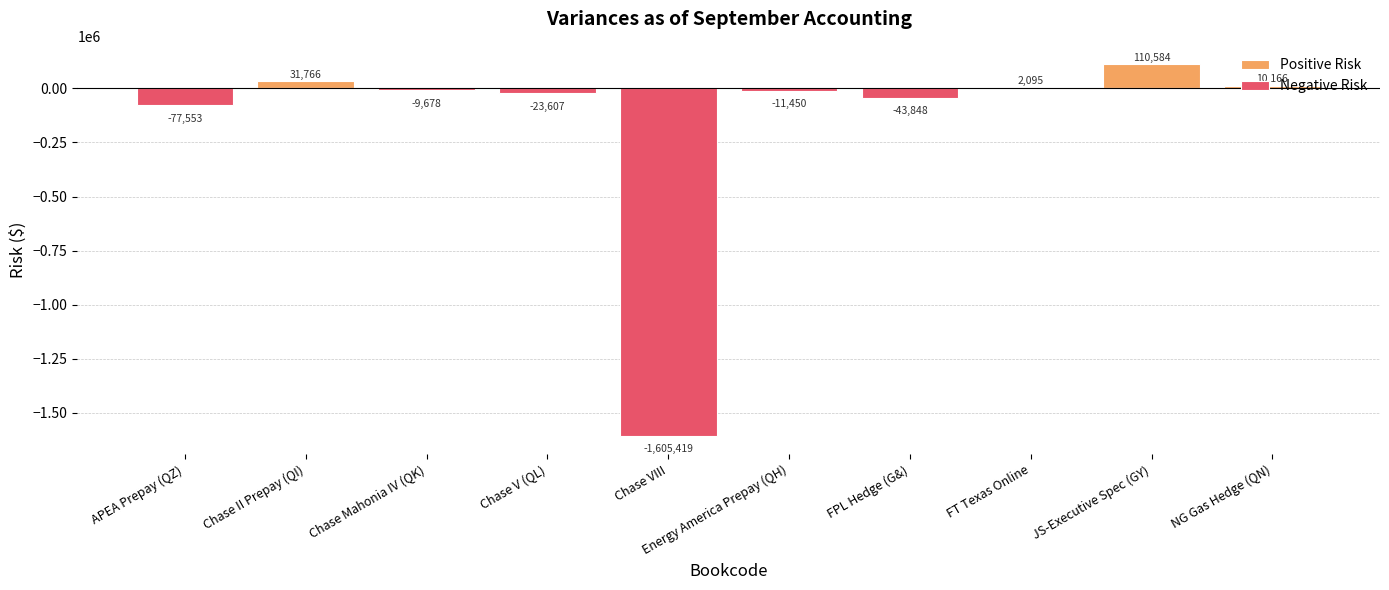

What is the difference between the maximum and minimum values in the Negative Risk series?

1605418.7